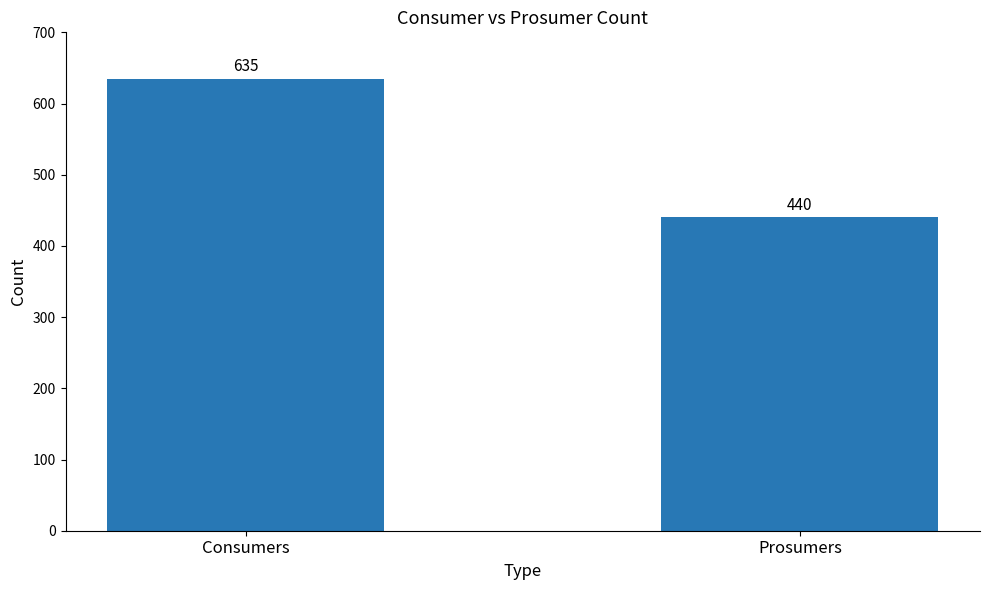

What is the label of the 2nd bar from the right?

Consumers